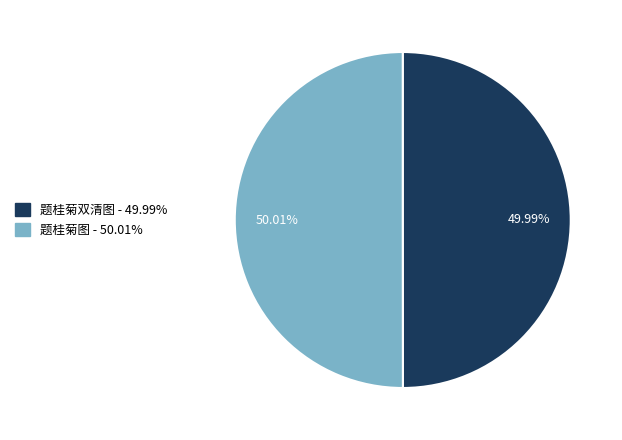

What is the ratio of the value at 题桂菊图 to the value at 题桂菊双清图?

1.0